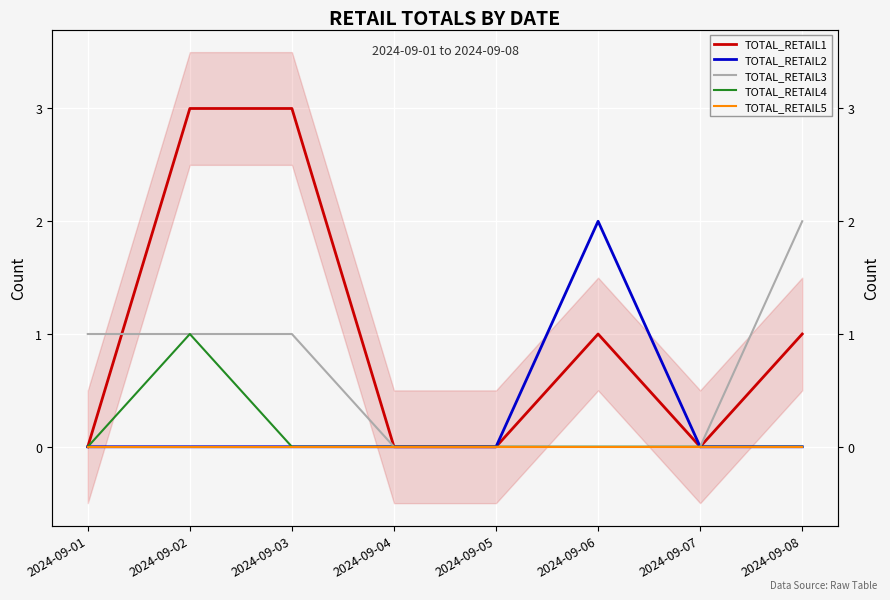

Reading right to left, list all the values displayed in this chart.

TOTAL_RETAIL1: 1	0	1	0	0	3	3	0
TOTAL_RETAIL2: 0	0	2	0	0	0	0	0
TOTAL_RETAIL3: 2	0	0	0	0	1	1	1
TOTAL_RETAIL4: 0	0	0	0	0	0	1	0
TOTAL_RETAIL5: 0	0	0	0	0	0	0	0